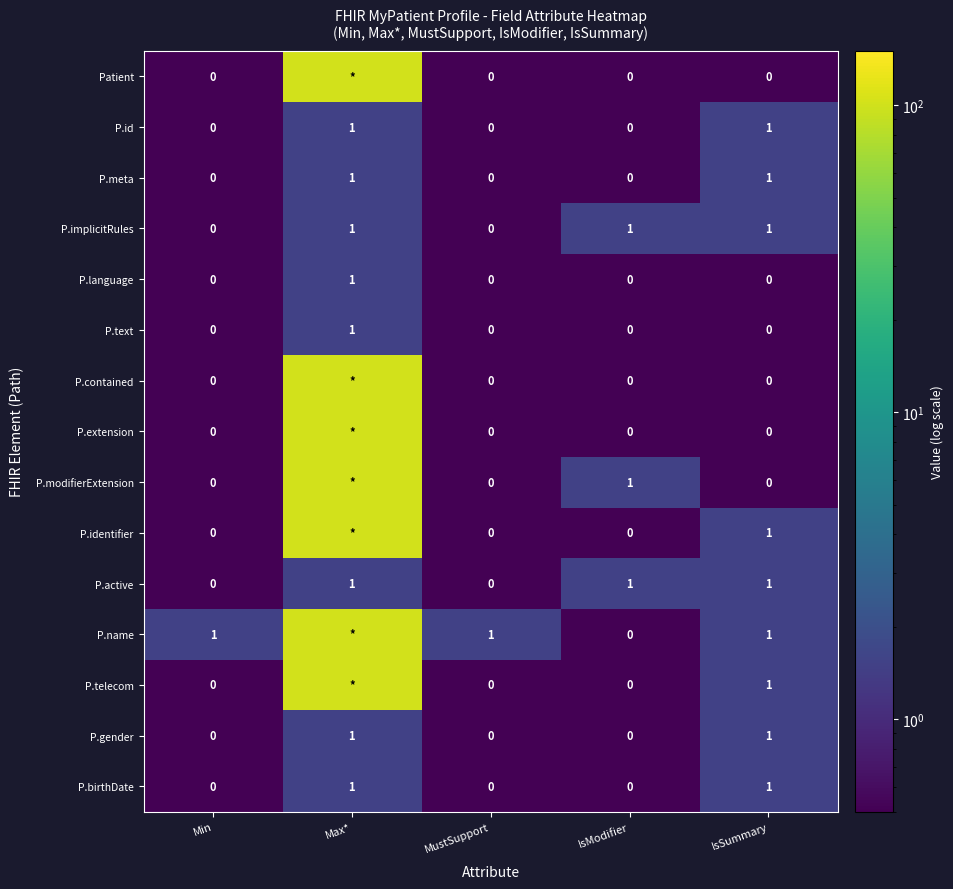

What is the difference between the highest and lowest values at IsModifier?

1.0